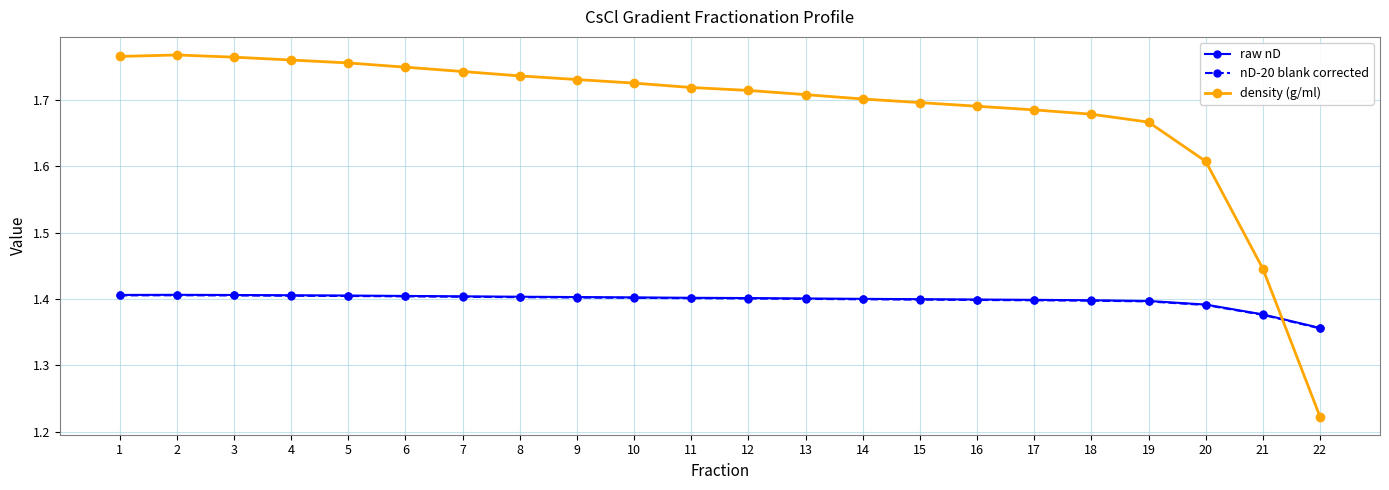

What is the total value across all series at 21?

4.2